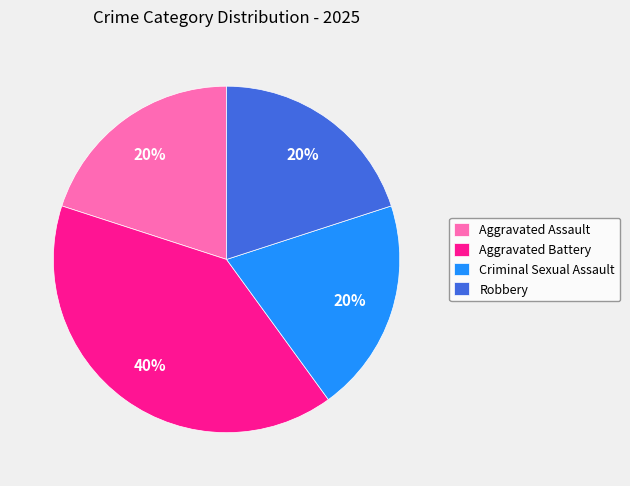

To the nearest percent, what is the difference between the largest and smallest slice percentages?

20%